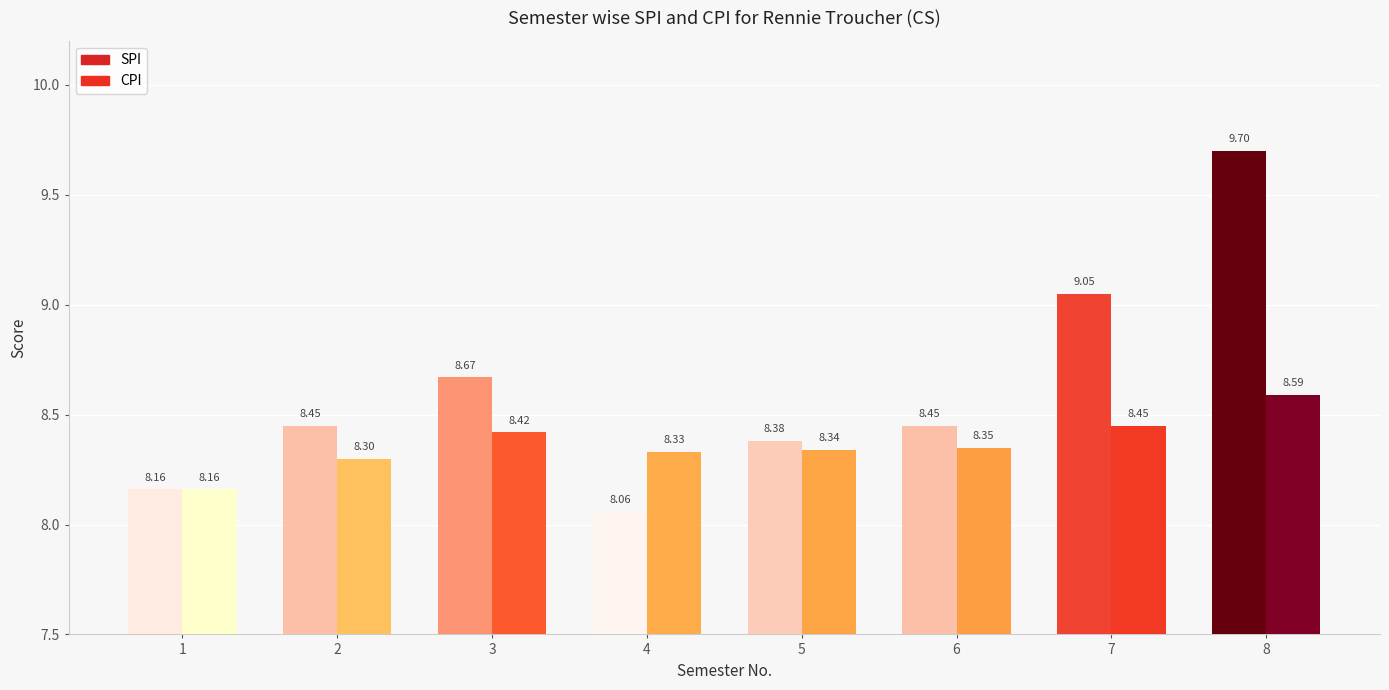

Are the bars horizontal?

No